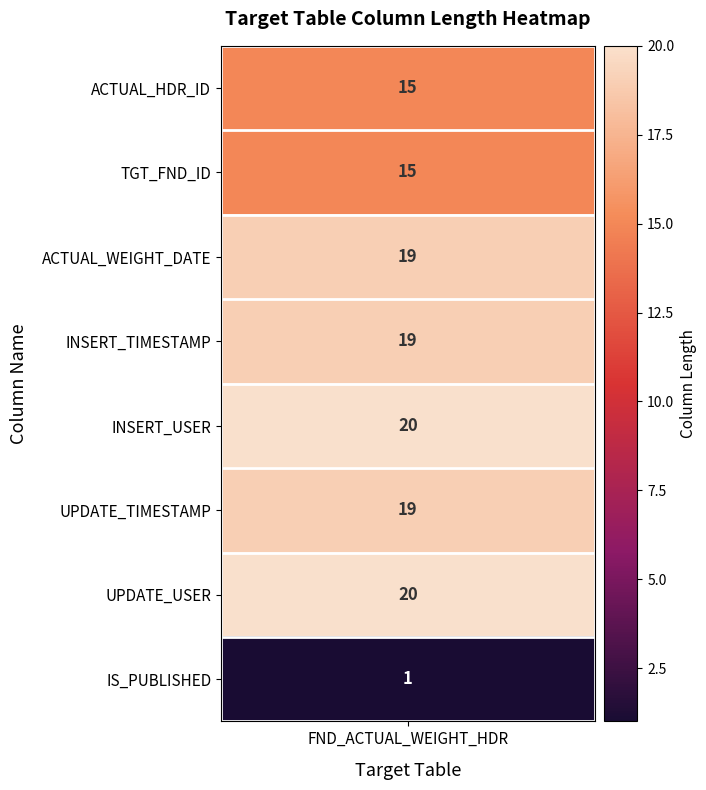

What is the difference between the maximum and minimum values?

19